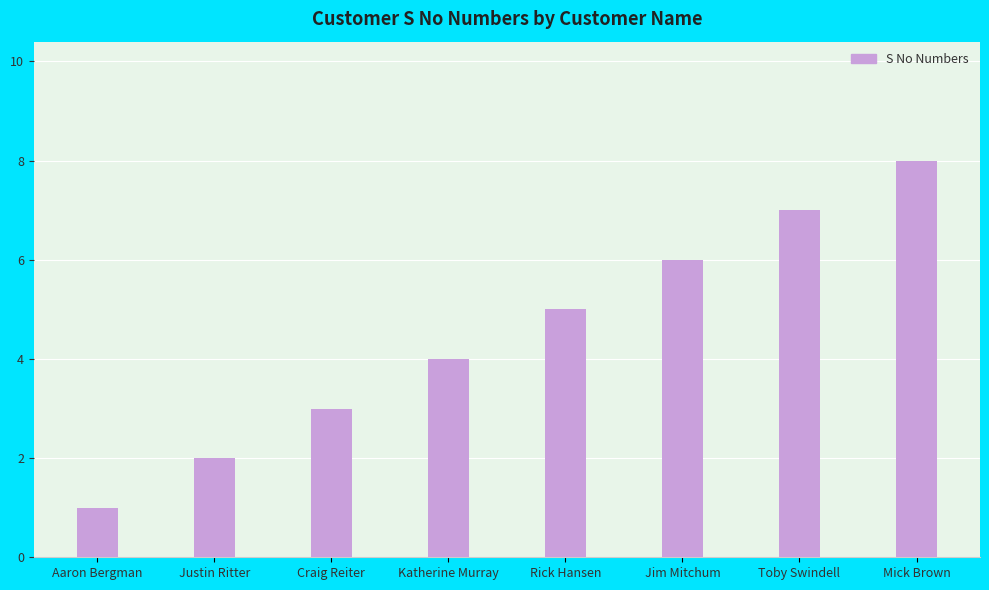

What is the label of the 8th bar from the right?

Aaron Bergman